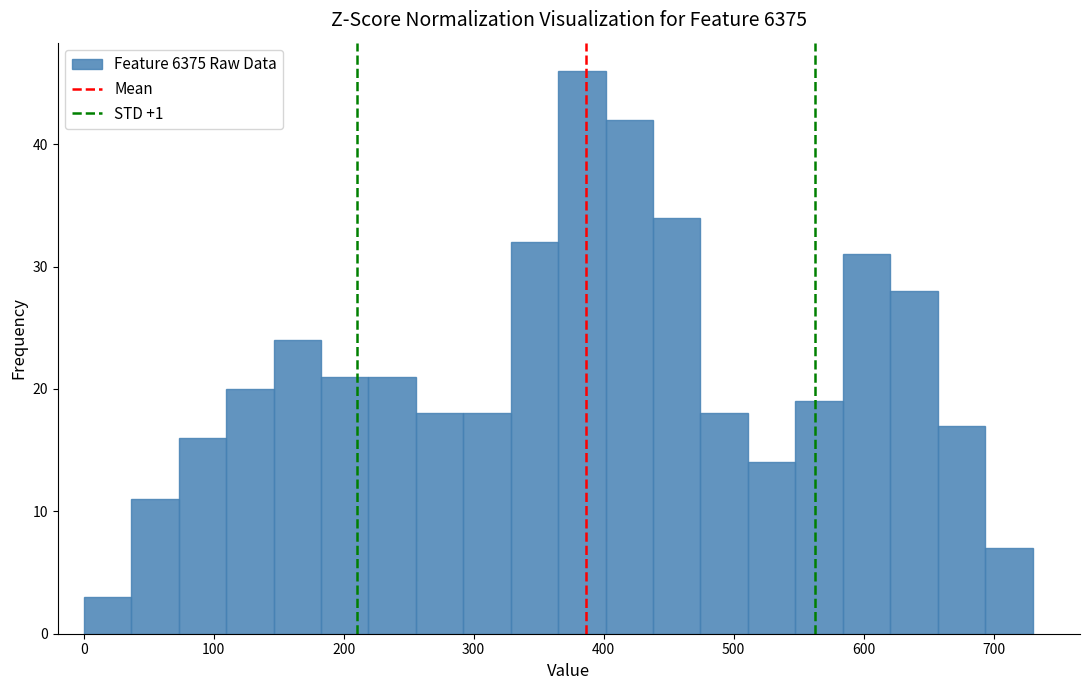

Around what value on the x-axis is the tallest bar? Give the approximate position of its centre, as read against the axis.

380